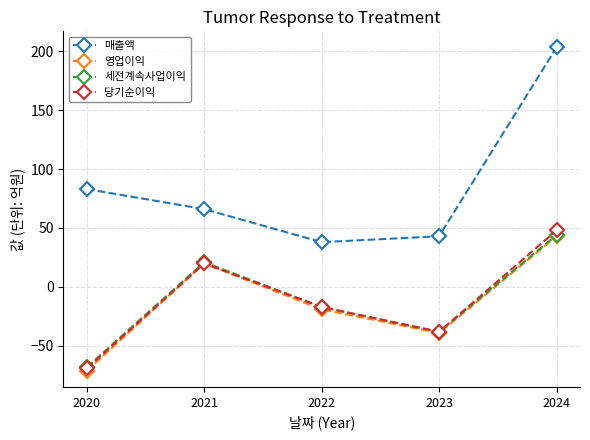

What is the smallest value displayed?

-71